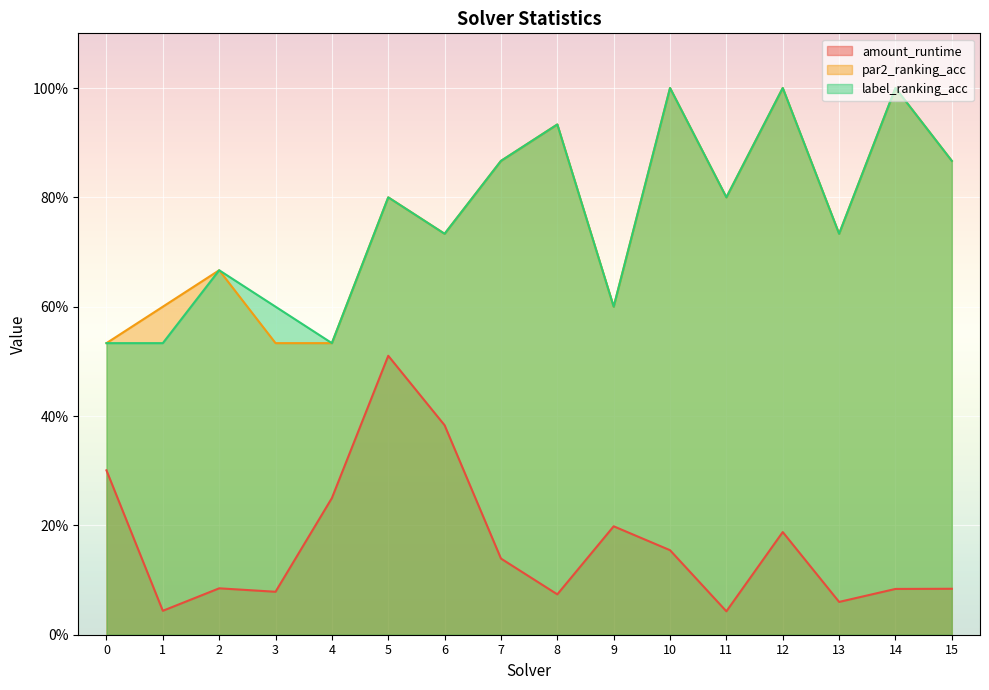

Is it true that amount_runtime equals 0.2 at 12?

True